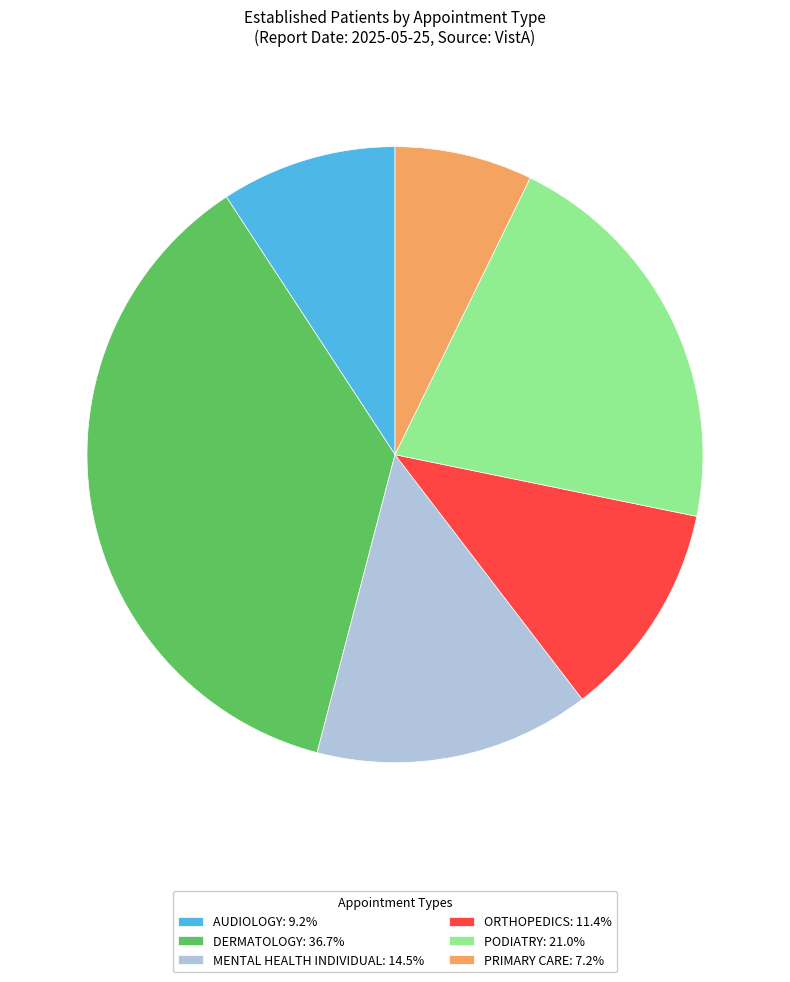

Rank the categories by value from lowest to highest.

PRIMARY CARE, AUDIOLOGY, ORTHOPEDICS, MENTAL HEALTH INDIVIDUAL, PODIATRY, DERMATOLOGY